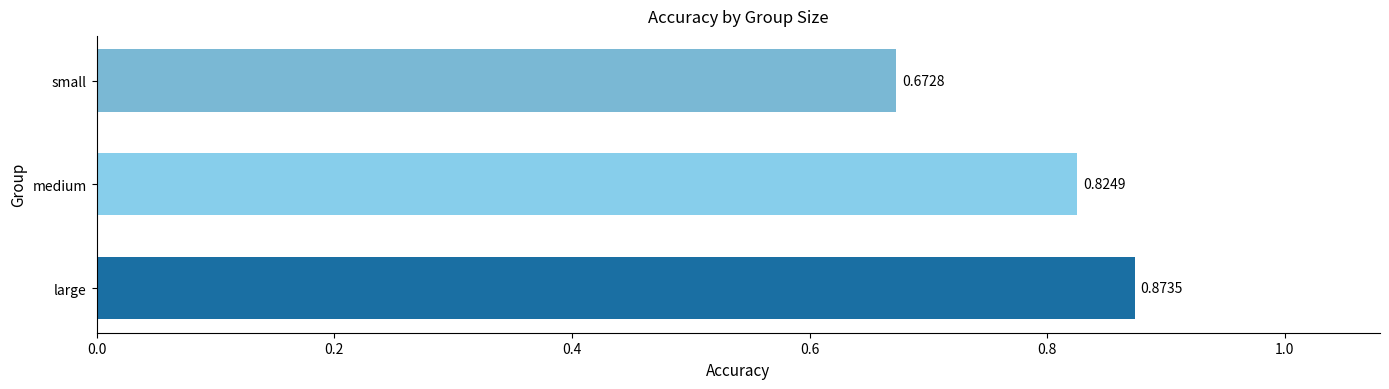

Rank the categories by value from lowest to highest.

small, medium, large